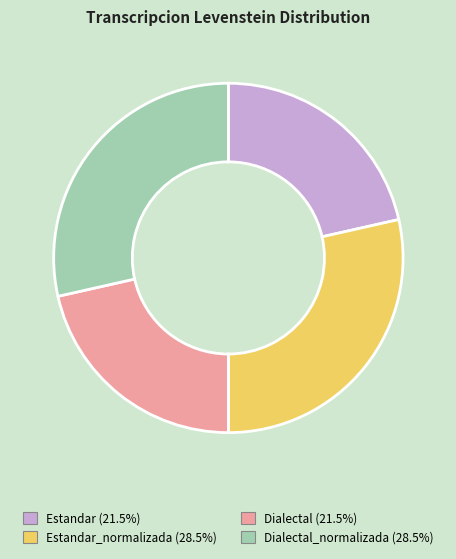

Is there any slice that represents more than half of the pie?

No